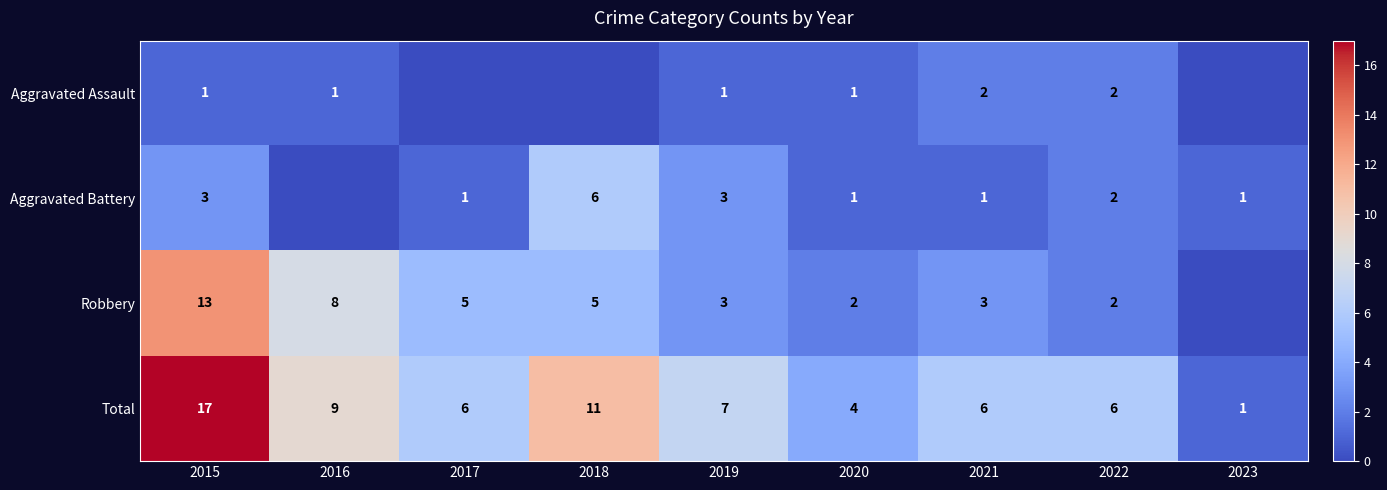

The Aggravated Battery series shows 0 at 2017. True or false?

False